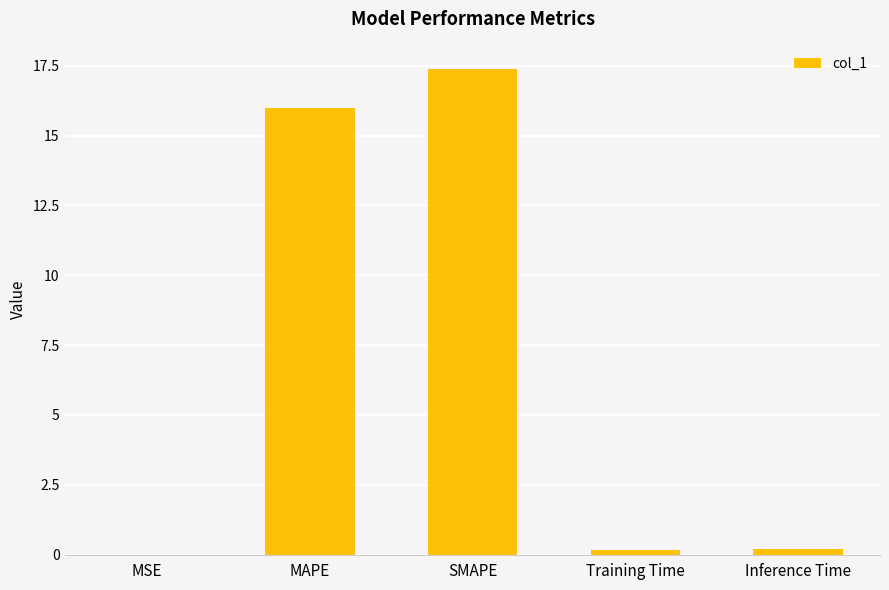

What is the change in value from MAPE to Training Time?

-15.8